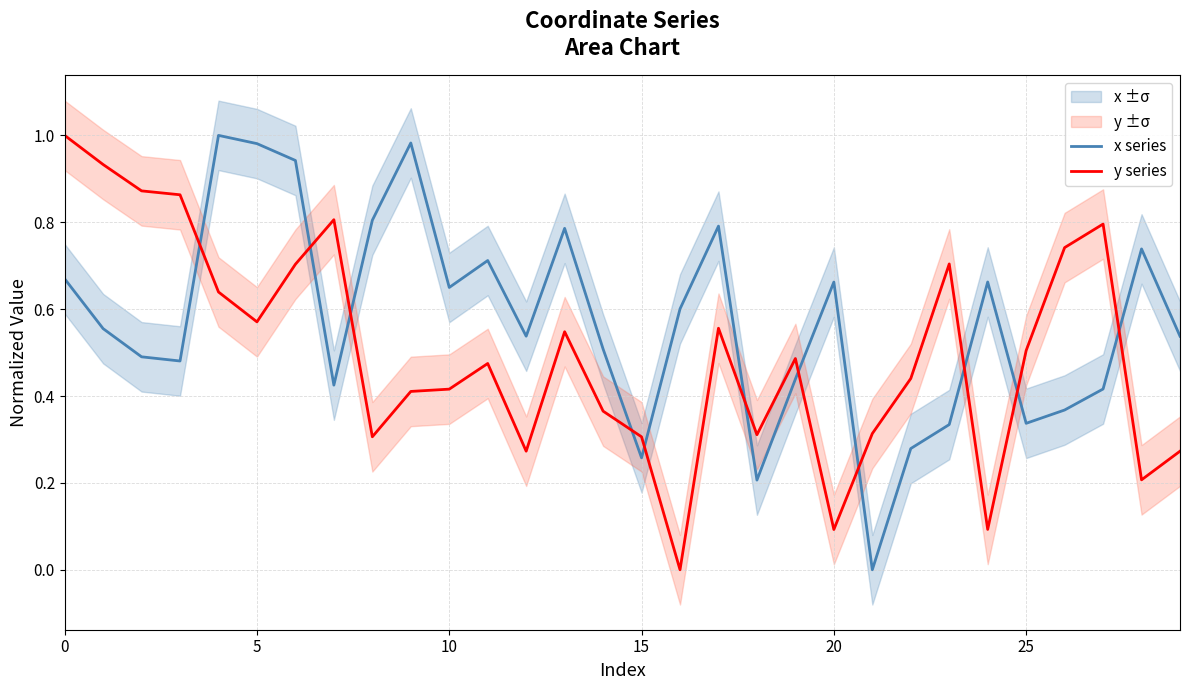

What is the difference between the second highest and second lowest values in the y series series?

0.8